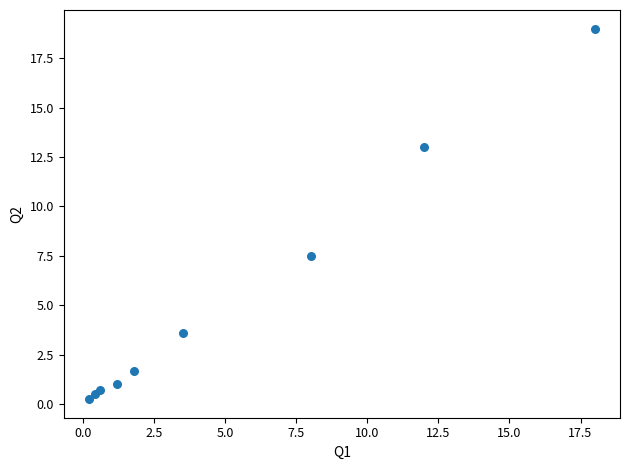

What Y value in the scatter plot is closest to 9?

7.5